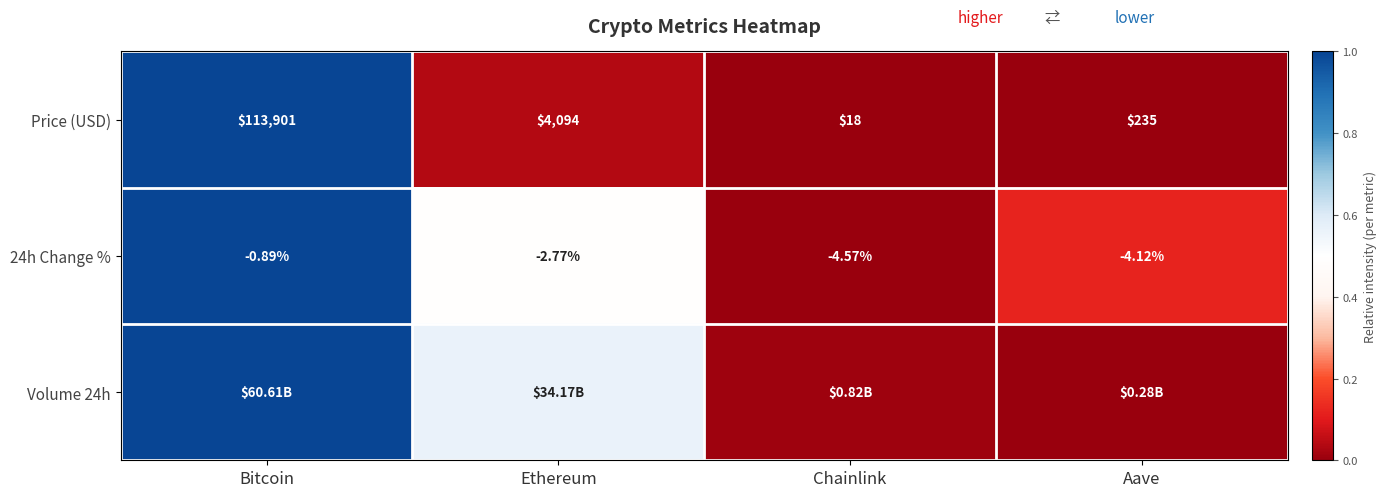

The Price (USD) series shows 1.5 at Bitcoin. True or false?

False